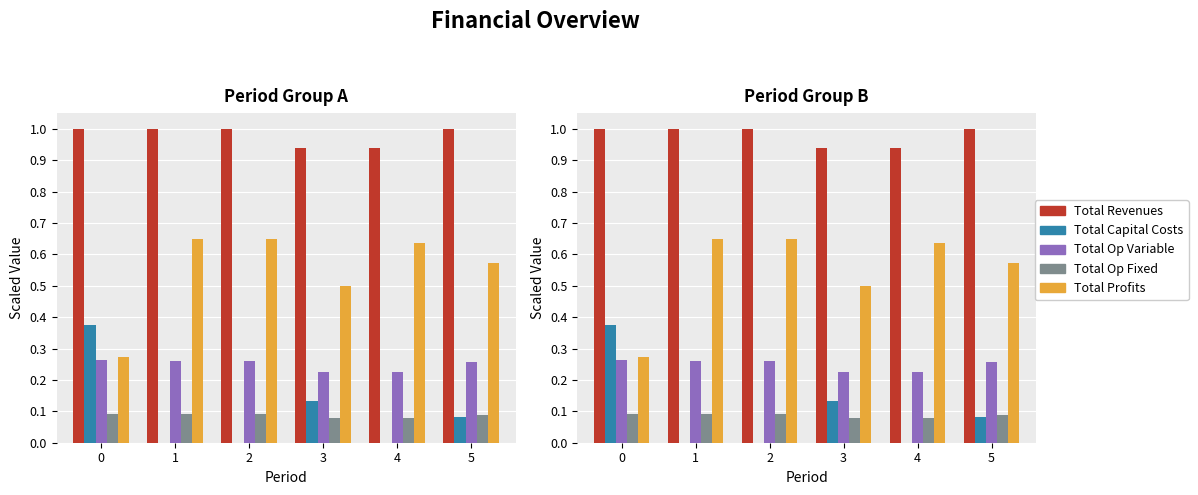

Is the value of Total Capital Costs at 4 greater than the value of Total Revenues at 1?

No